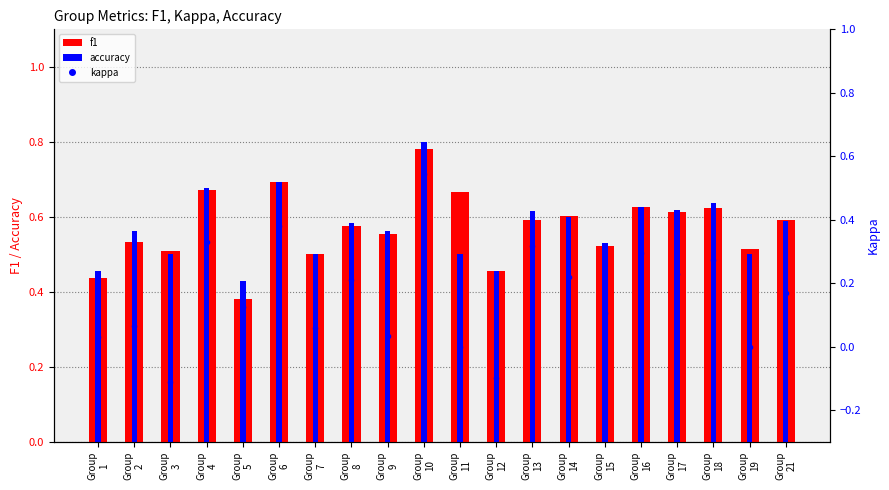

Which series changed the most between Group
10 and Group
13?

kappa